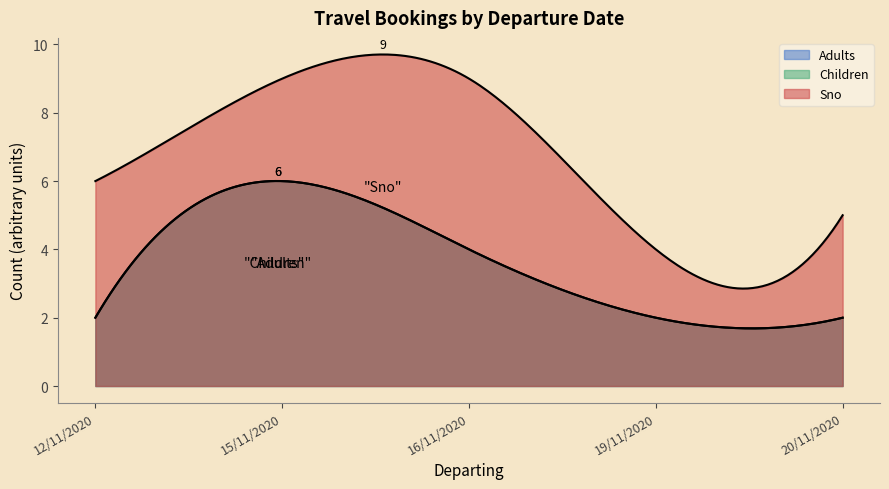

What is the average value of the Adults series?

3